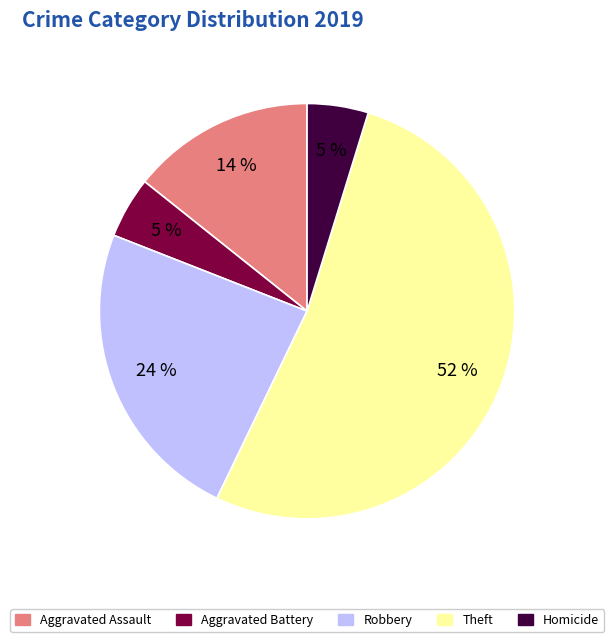

Is there a majority slice in this chart?

Yes